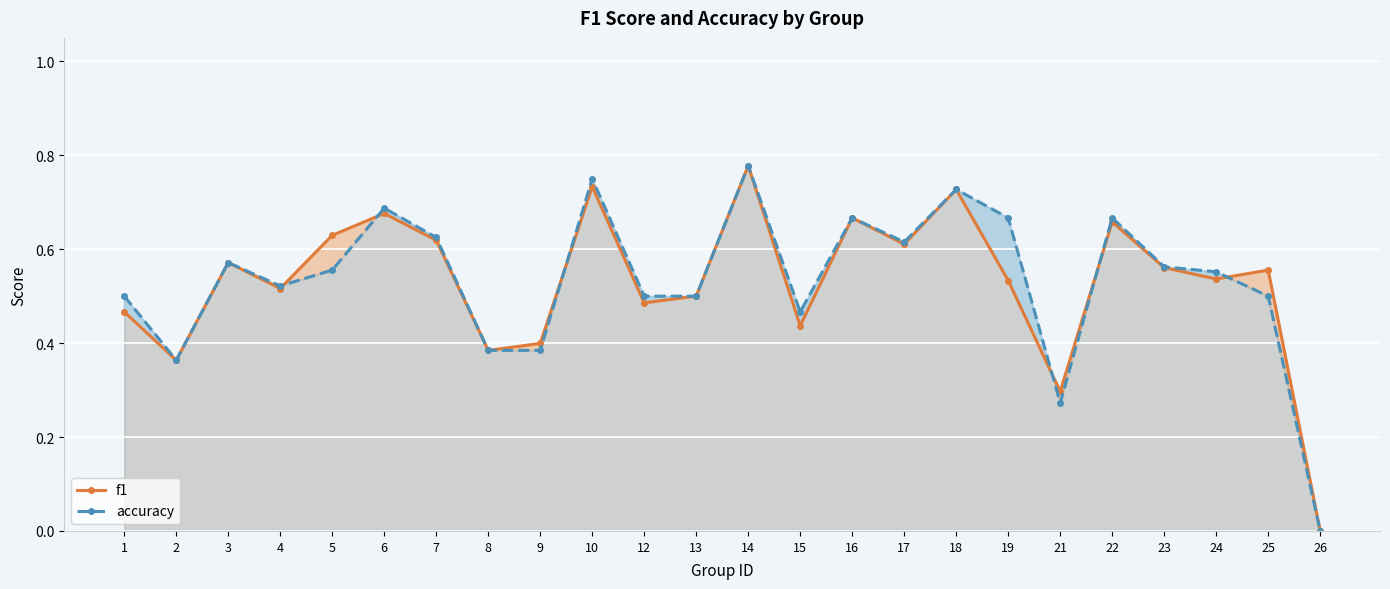

In f1, how many points are higher than both neighbors (excluding endpoints)?

8